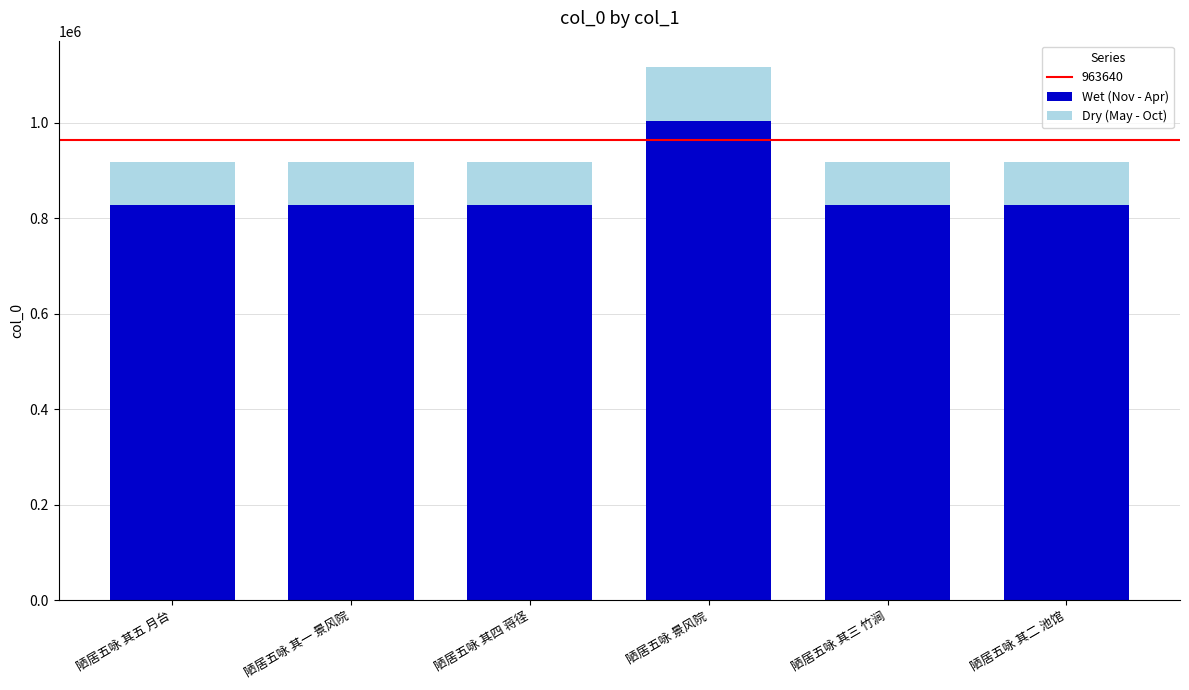

What is the difference between the maximum and minimum values in the Wet (Nov - Apr) series?

177799.5